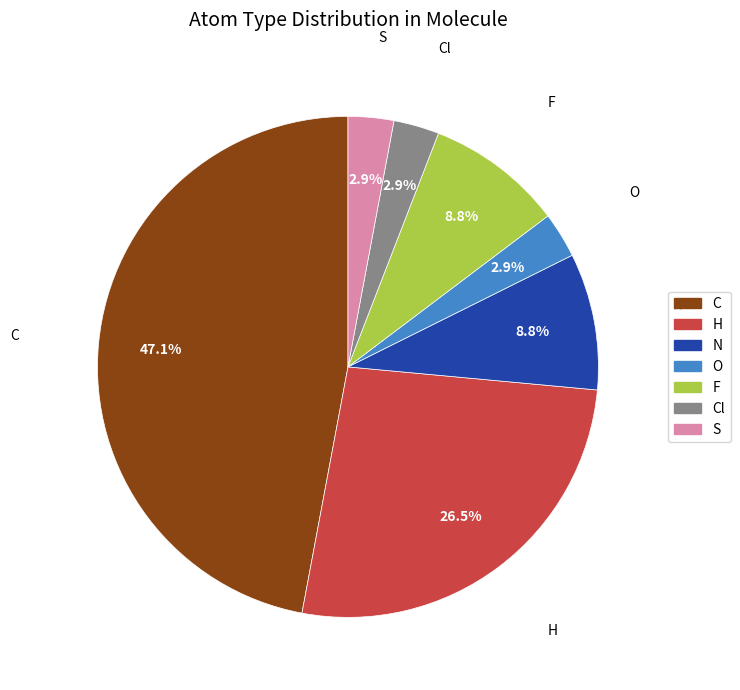

Which has a higher value, H or F?

H